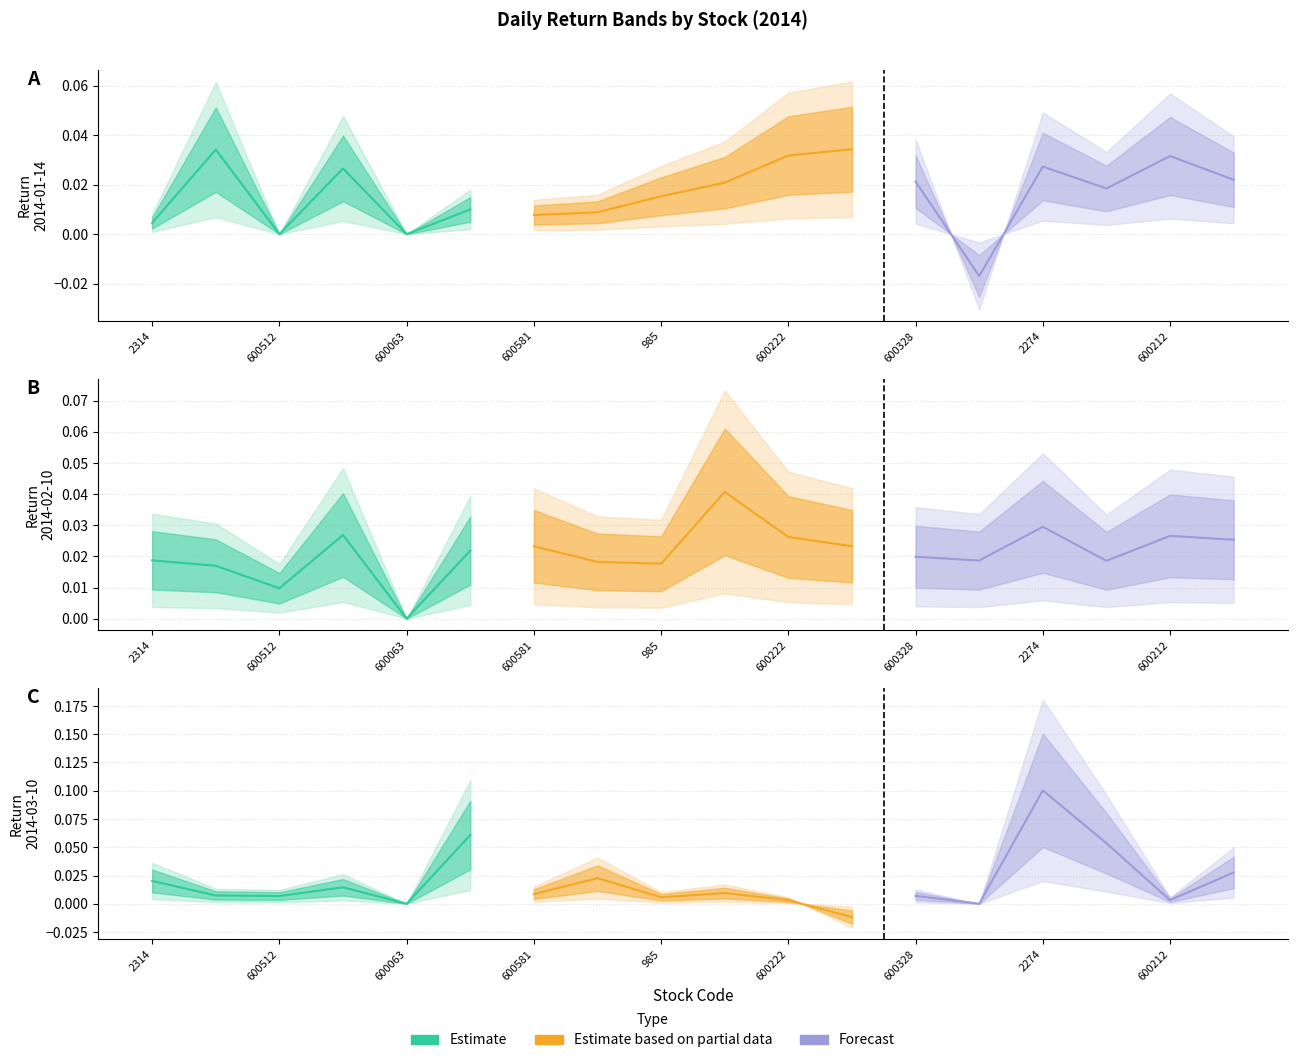

Is the value of Estimate based on partial data at 2314 greater than the value of Estimate at 600581?

No